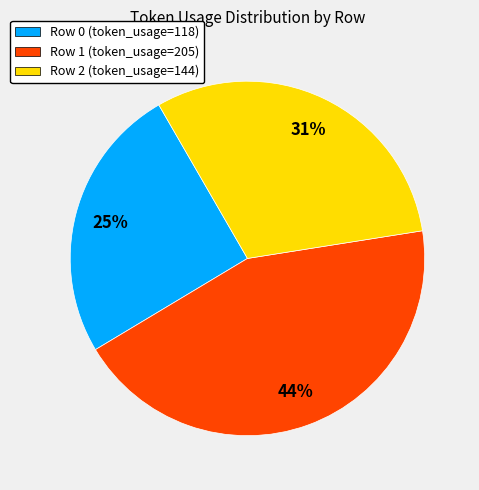

To the nearest percent, what portion does Row 1 represent?

44%